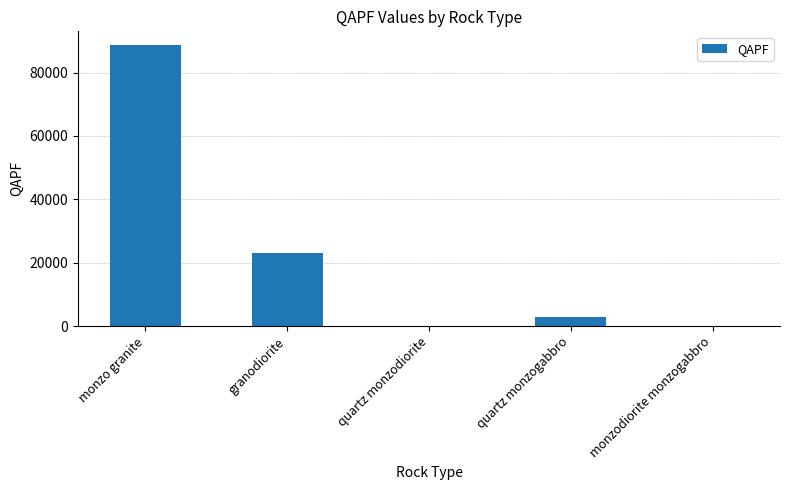

The chart shows a value of 88568 at monzo granite. True or false?

True